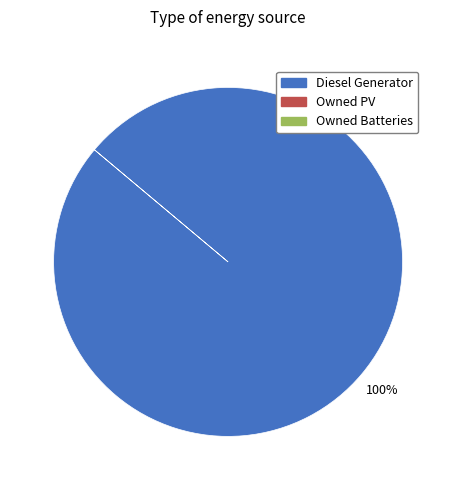

Does any single category account for the majority?

Yes